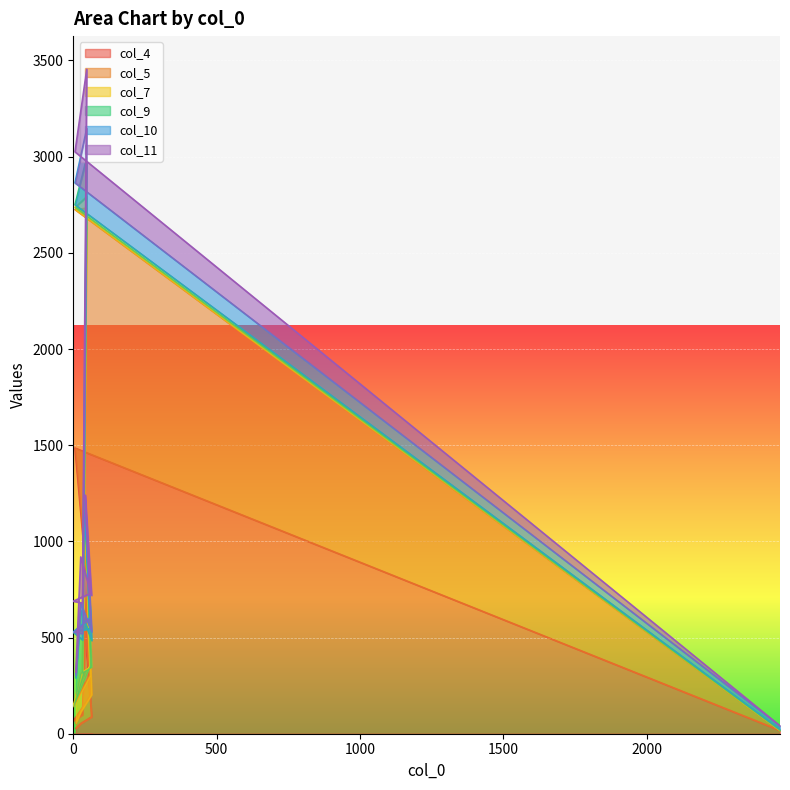

Where is the first local minimum for col_11?

42